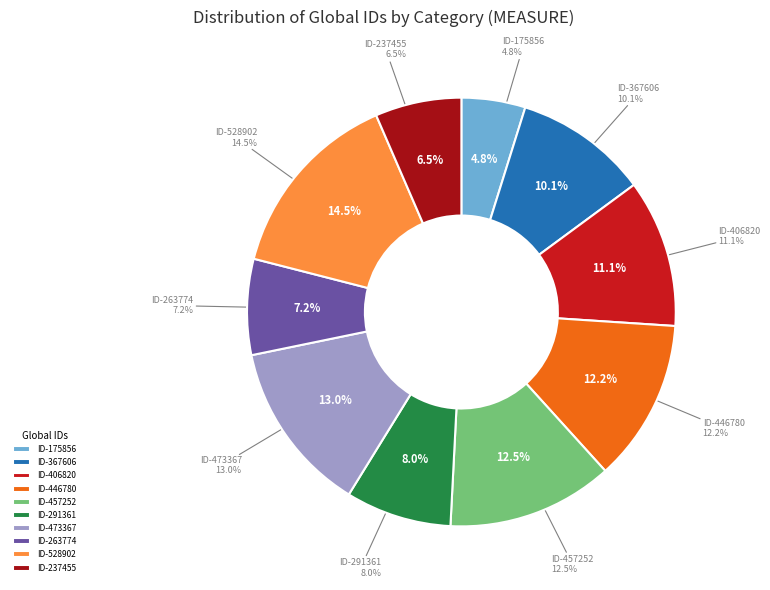

True or false: 263774 accounts for 1% of the total.

False